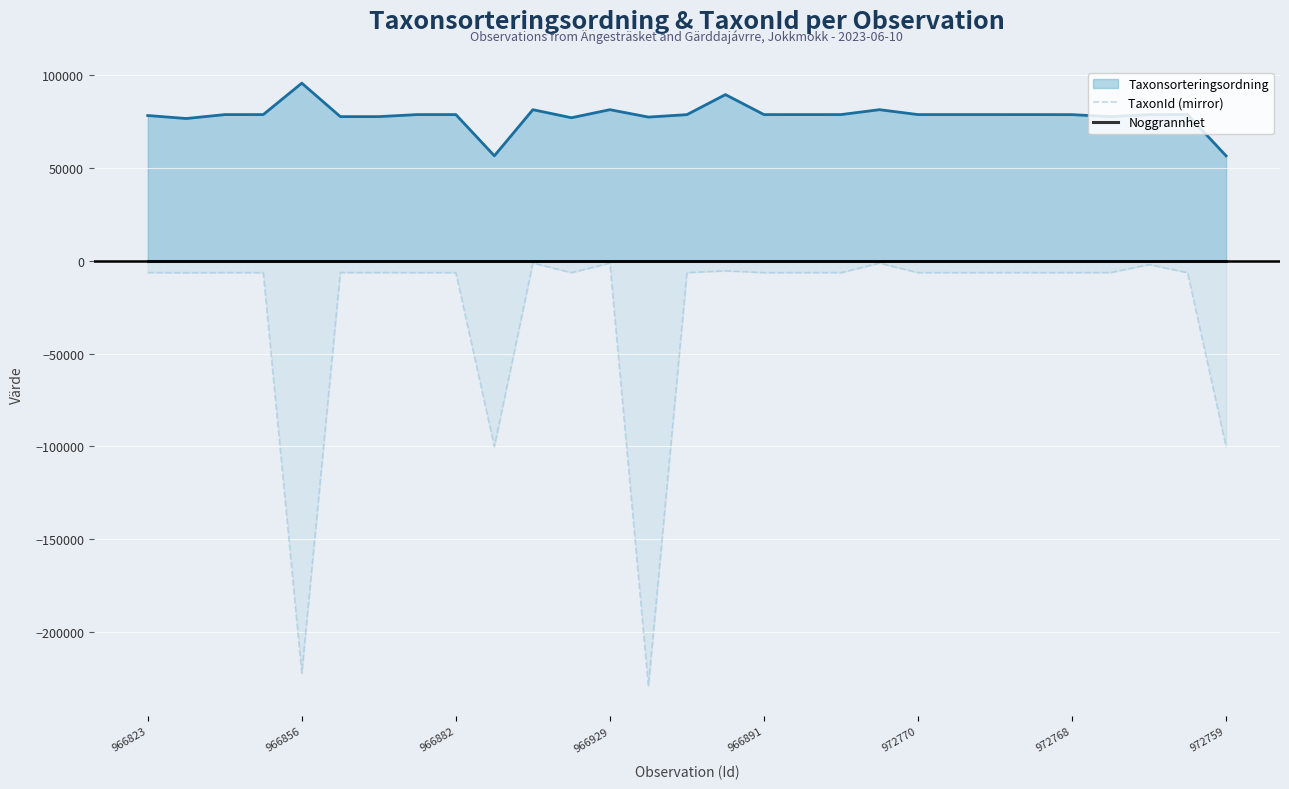

Which has a higher value, 13 or 26?

26